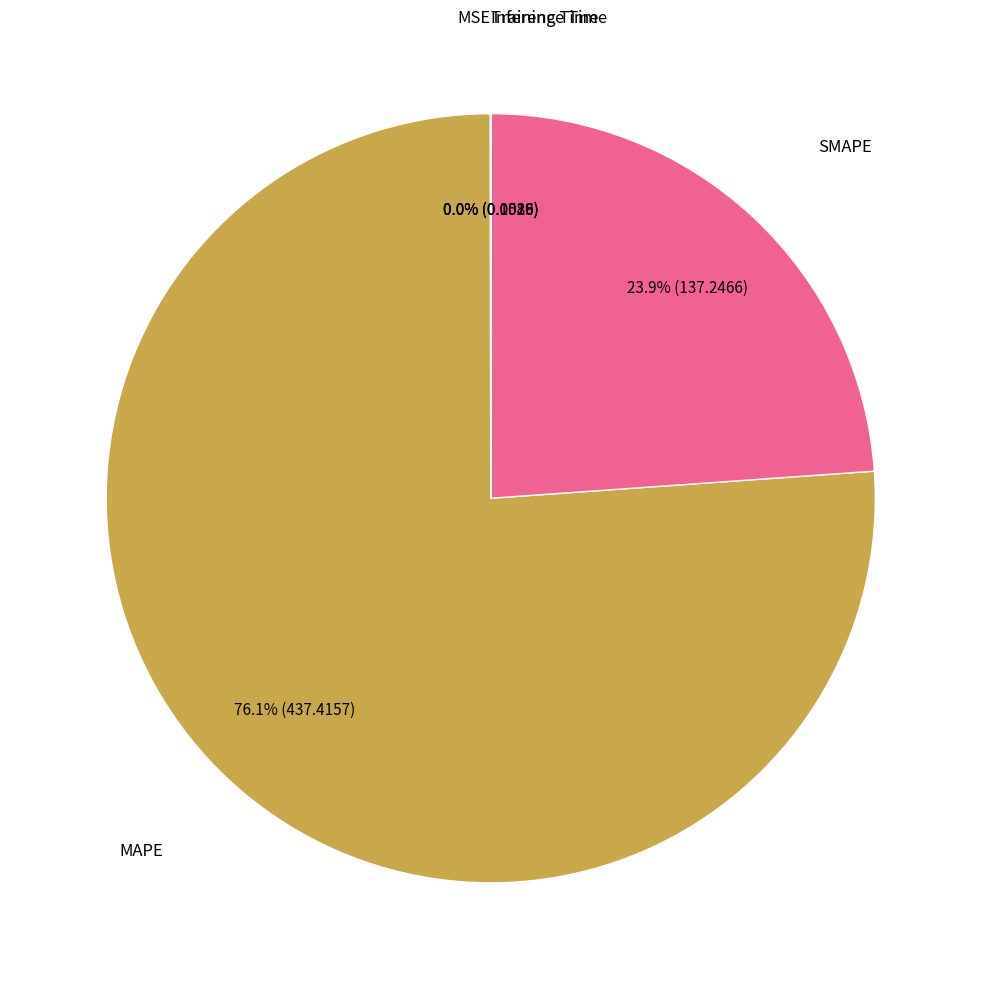

Is there any slice that represents more than half of the pie?

Yes